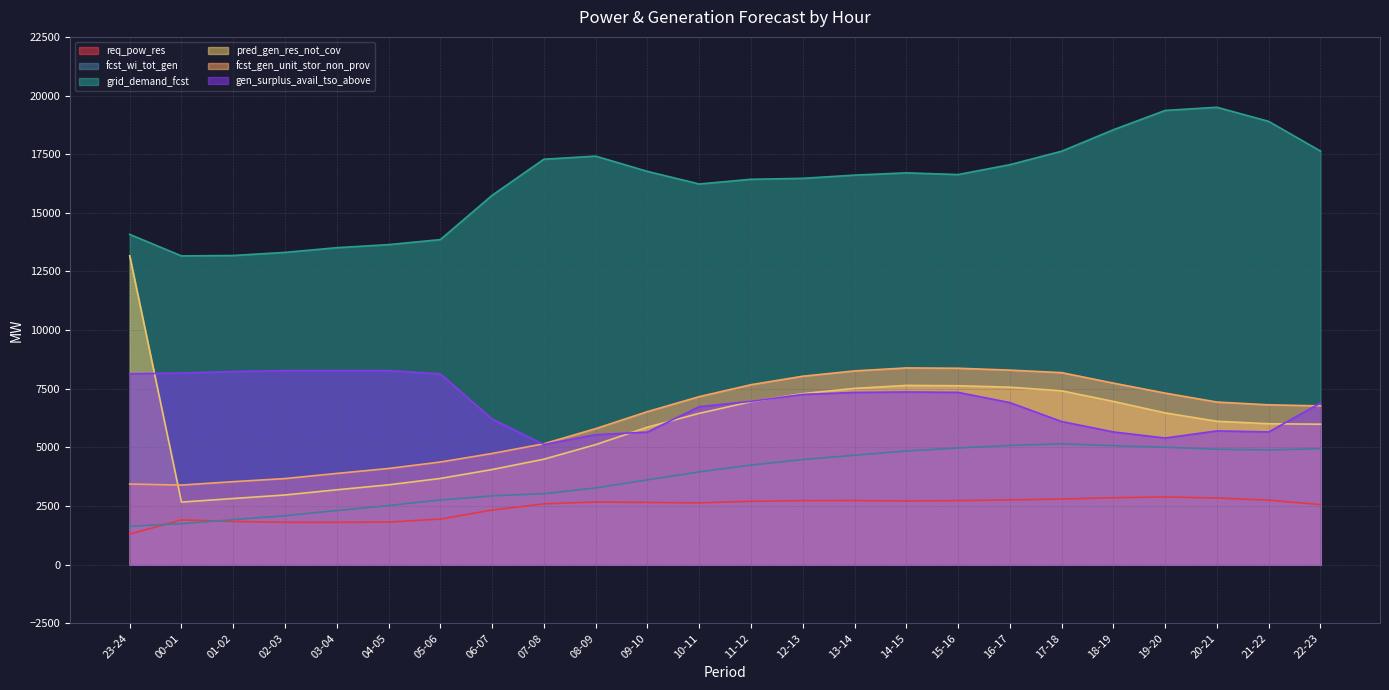

Reading right to left, list all the values displayed in this chart.

req_pow_res: 2560	2751	2843	2886	2855	2798	2761	2731	2715	2734	2730	2702	2635	2654	2673	2593	2328	1945	1817	1805	1806	1844	1908	1302
fcst_wi_tot_gen: 4944	4894	4920	5005	5074	5151	5084	4976	4845	4666	4481	4245	3955	3616	3270	3026	2933	2755	2520	2309	2085	1919	1749	1639
grid_demand_fcst: 17632	18898	19500	19364	18541	17626	17052	16631	16704	16607	16470	16429	16229	16766	17417	17285	15745	13858	13644	13514	13313	13181	13163	14081
pred_gen_res_not_cov: 5988	6008	6113	6471	6960	7412	7567	7628	7642	7515	7293	6947	6452	5861	5118	4497	4056	3676	3404	3193	2971	2821	2668	13169
fcst_gen_unit_stor_non_prov: 6770	6814	6933	7314	7740	8187	8294	8374	8388	8260	8034	7672	7163	6525	5799	5156	4740	4376	4101	3890	3670	3539	3394	3438
gen_surplus_avail_tso_above: 6889	5659	5703	5399	5659	6103	6909	7346	7363	7343	7258	6964	6735	5653	5541	5124	6210	8133	8272	8272	8271	8234	8170	8136